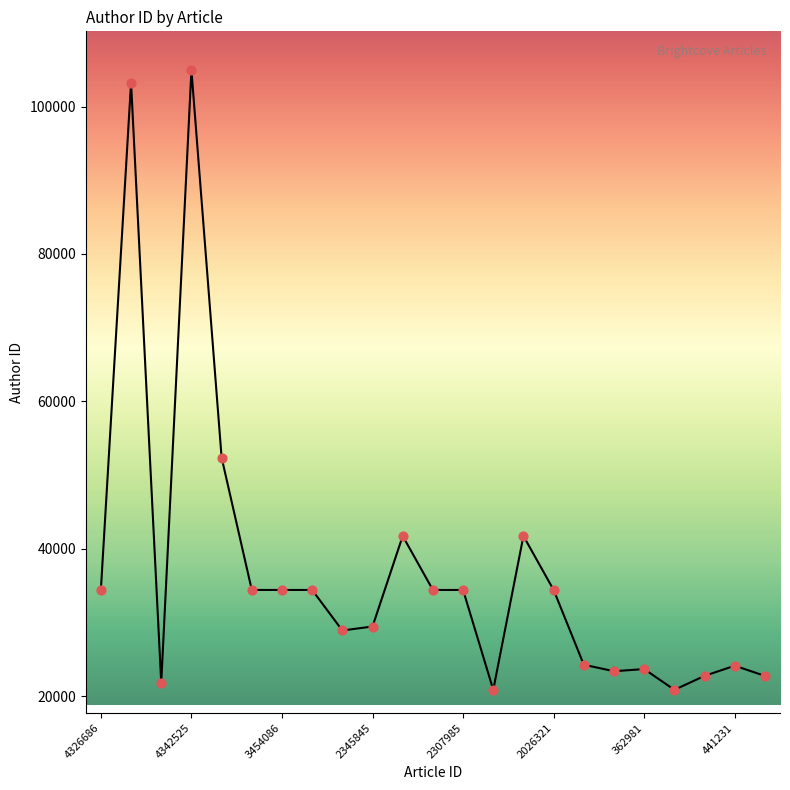

What is the greatest value displayed?

104952